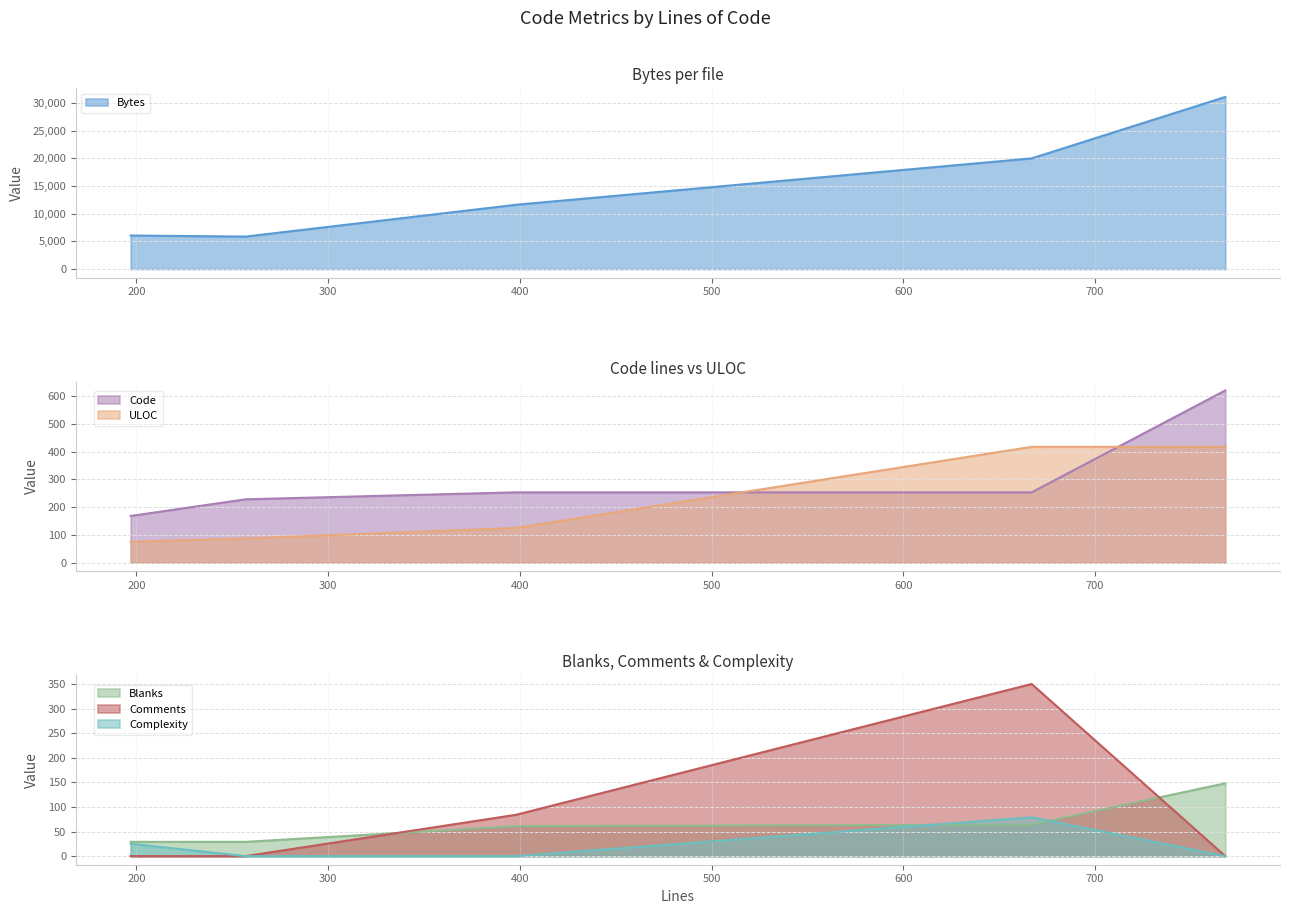

True or false: Complexity and Blanks intersect in this chart.

True